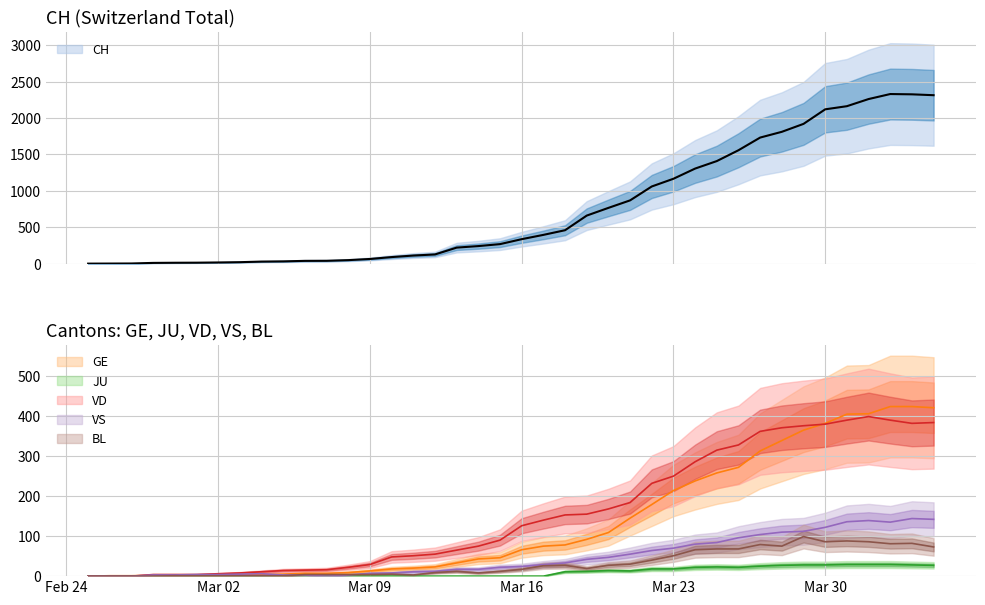

What is the difference between the maximum and minimum values in the VD series?

399